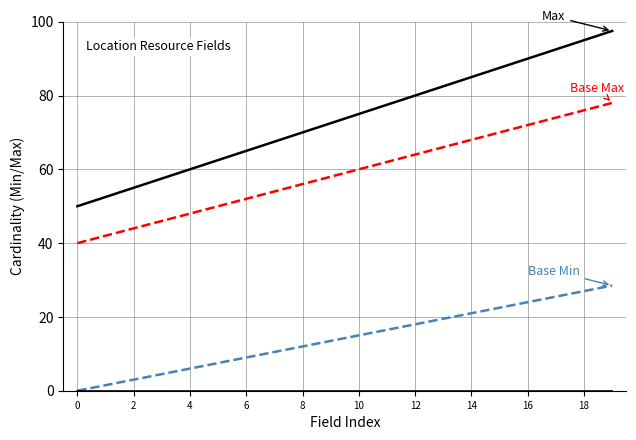

How many lines are shown in the chart?

4